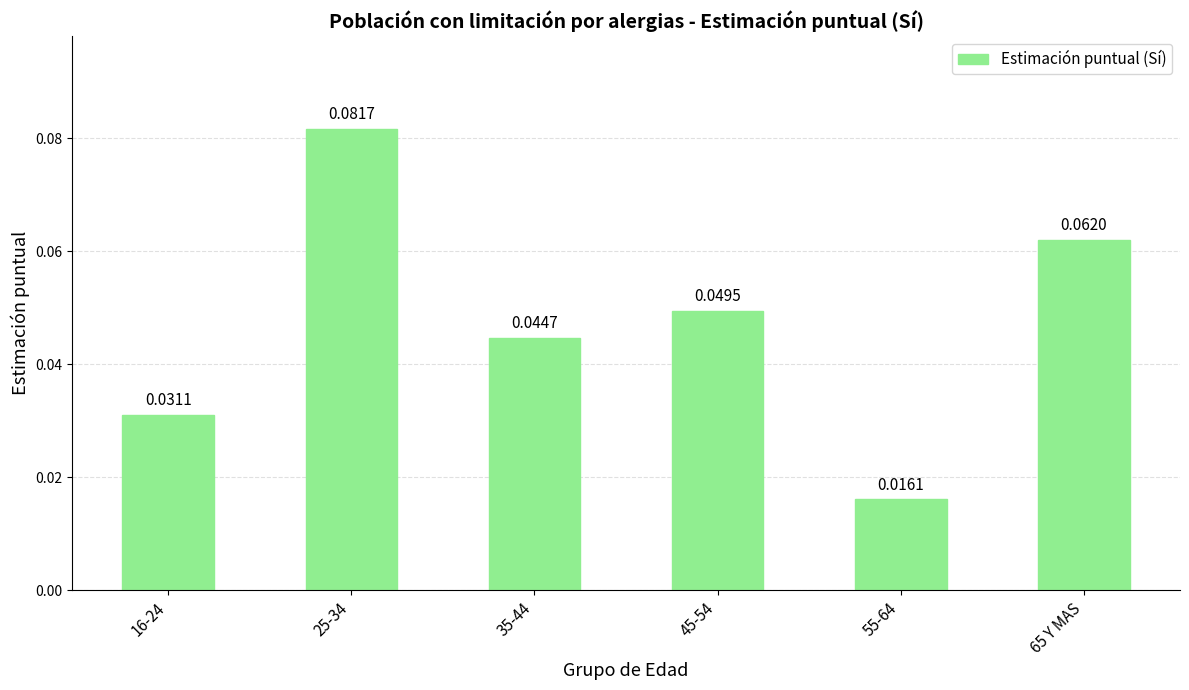

Which has a higher value, 55-64 or 35-44?

35-44